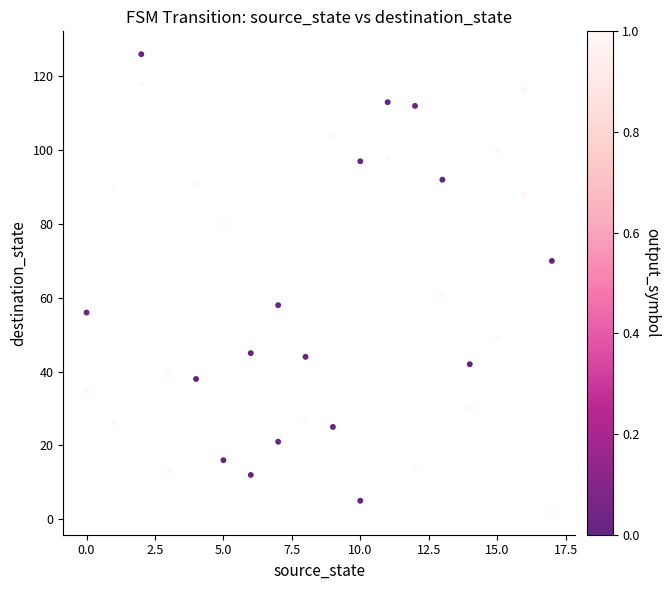

What is the range of Y values (max minus min)?

124